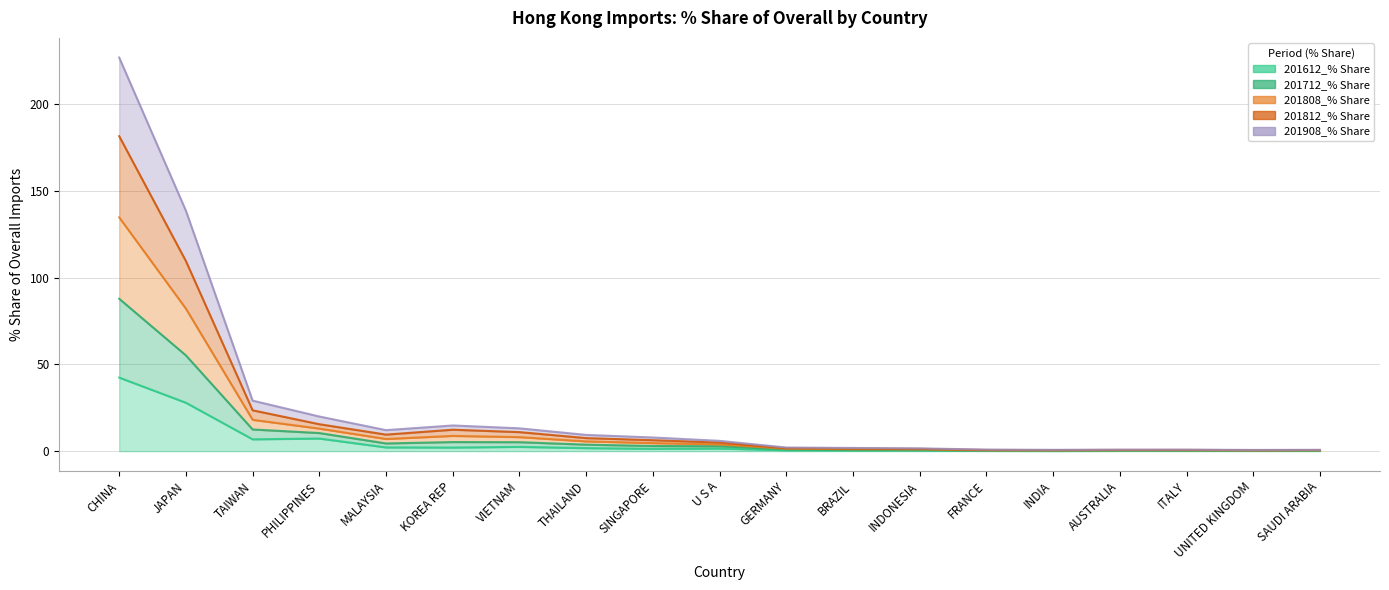

Rank the series by their average value, from highest to lowest.

201808_% Share, 201712_% Share, 201812_% Share, 201908_% Share, 201612_% Share